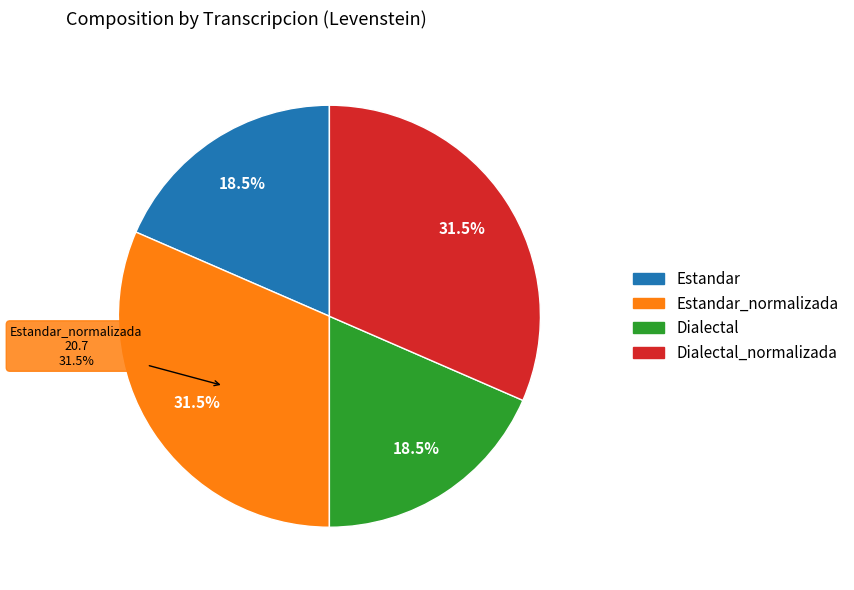

To the nearest percent, what is the difference between the largest and smallest slice percentages?

13%